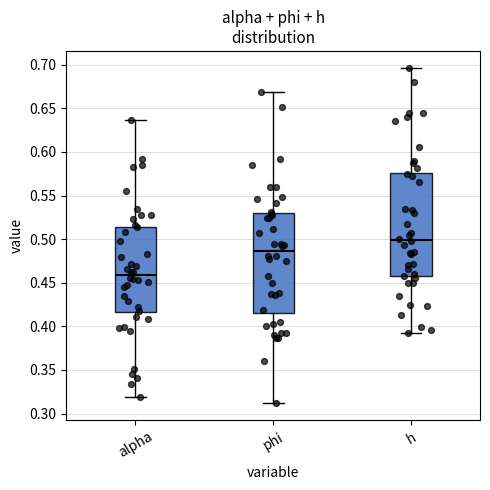

Which box's median line is the highest?

h